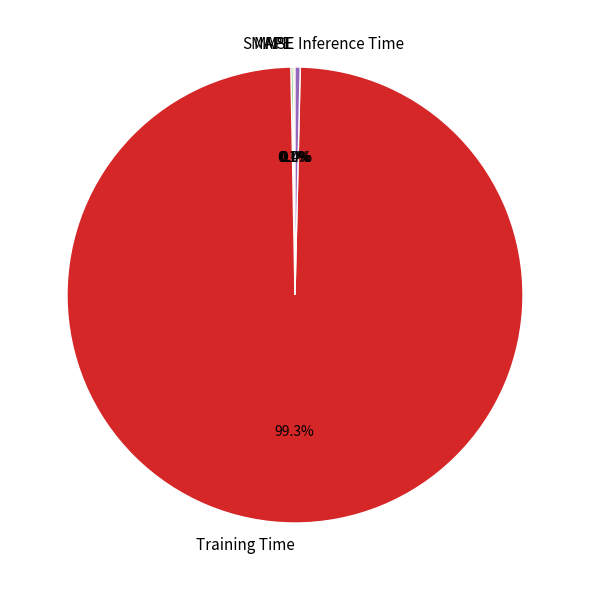

Do Inference Time and Training Time together represent more than half of the pie?

Yes